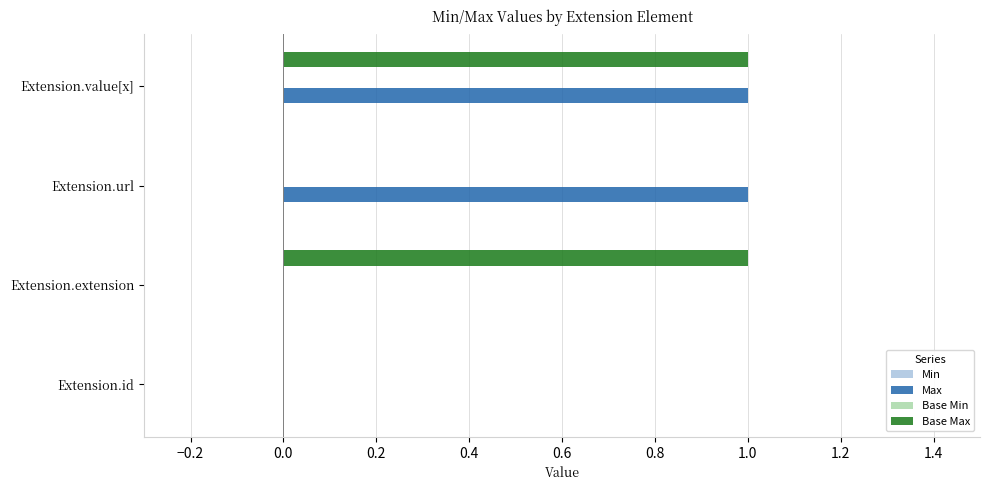

The value of Base Max at Extension.extension is 1. True or false?

True